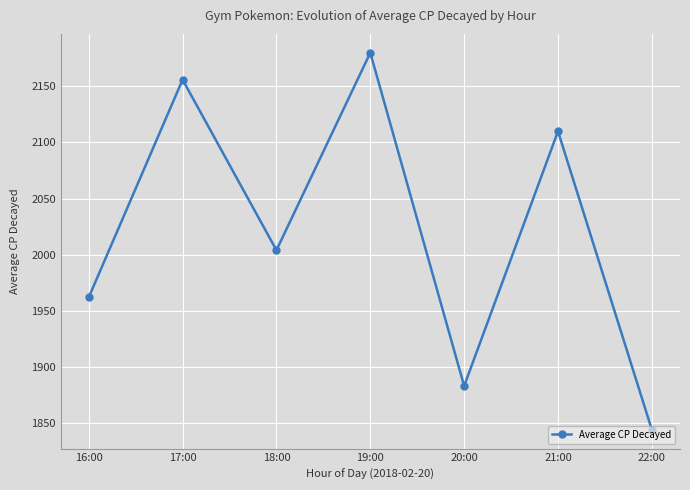

Approximately how many times larger is the value at 16:00 compared to 20:00?

1.0